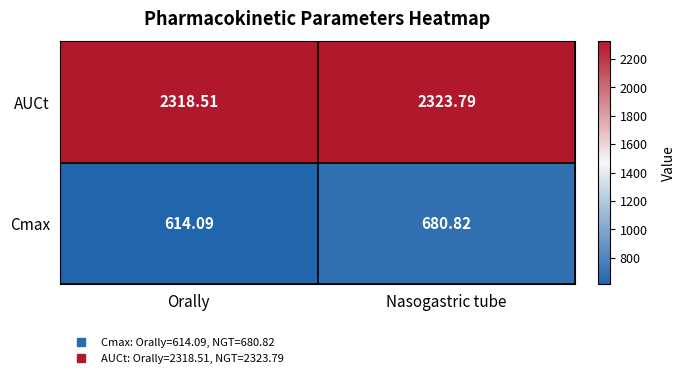

What is the maximum value shown in the chart?

2323.8